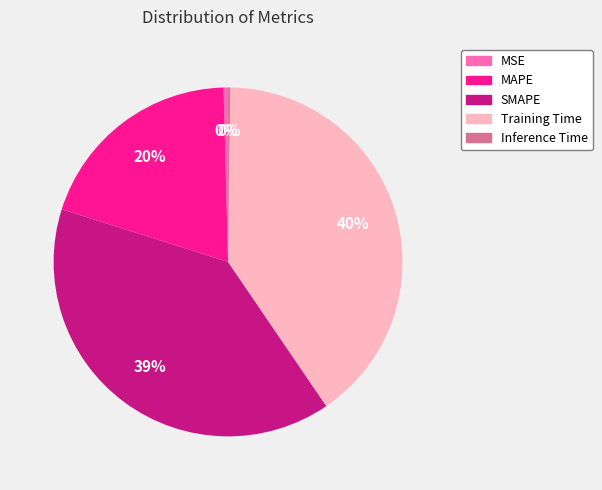

True or false: MAPE accounts for 33% of the total.

False